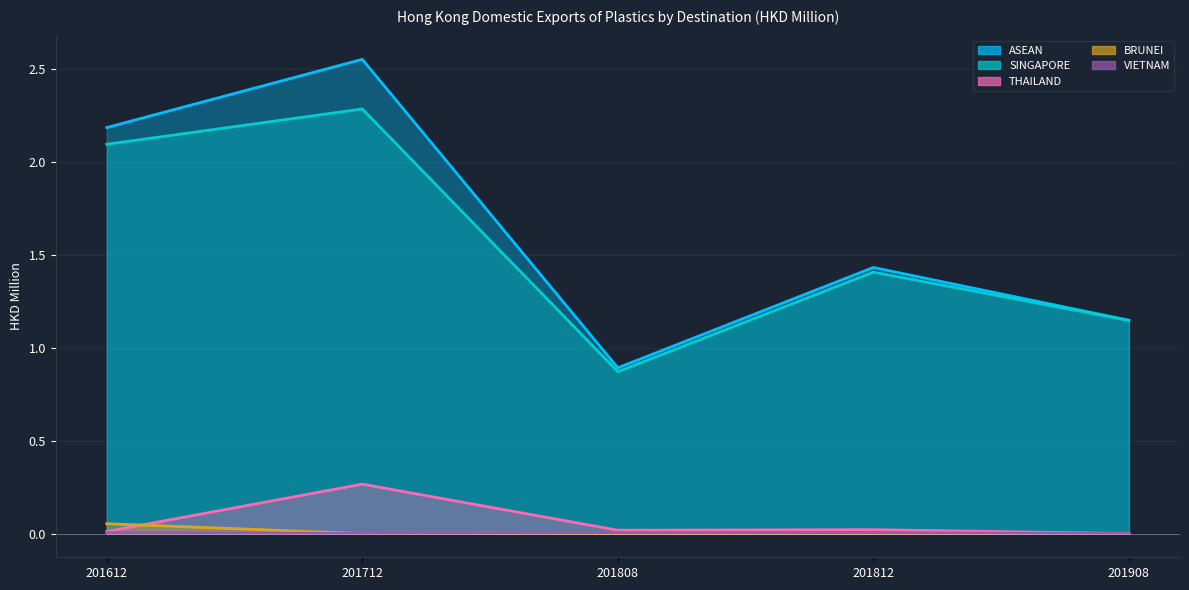

What is the average value of the 201612 series?

0.9